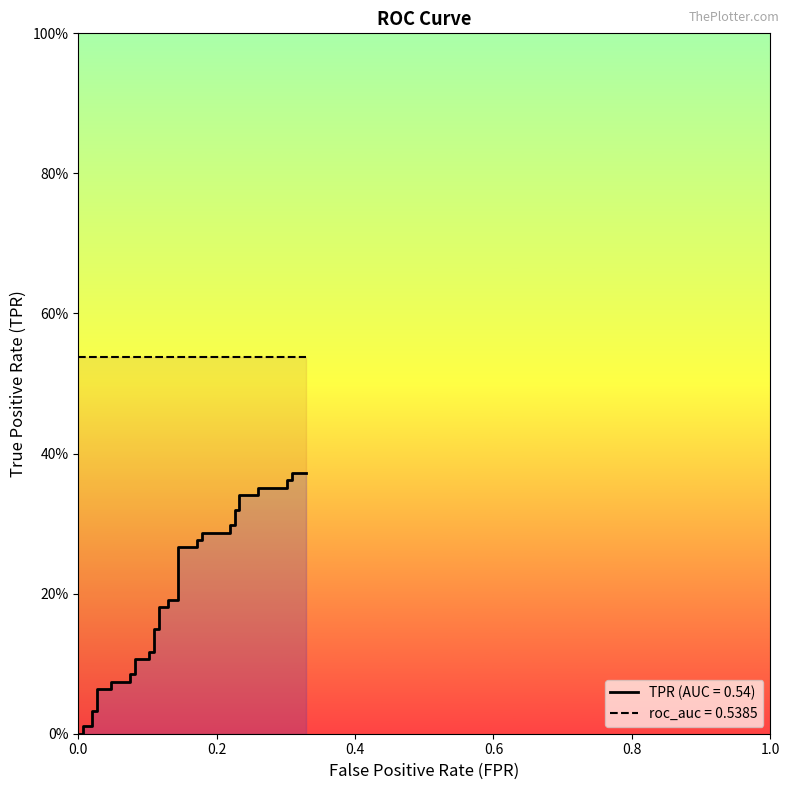

What is the value of the 33rd point from the left?

0.3